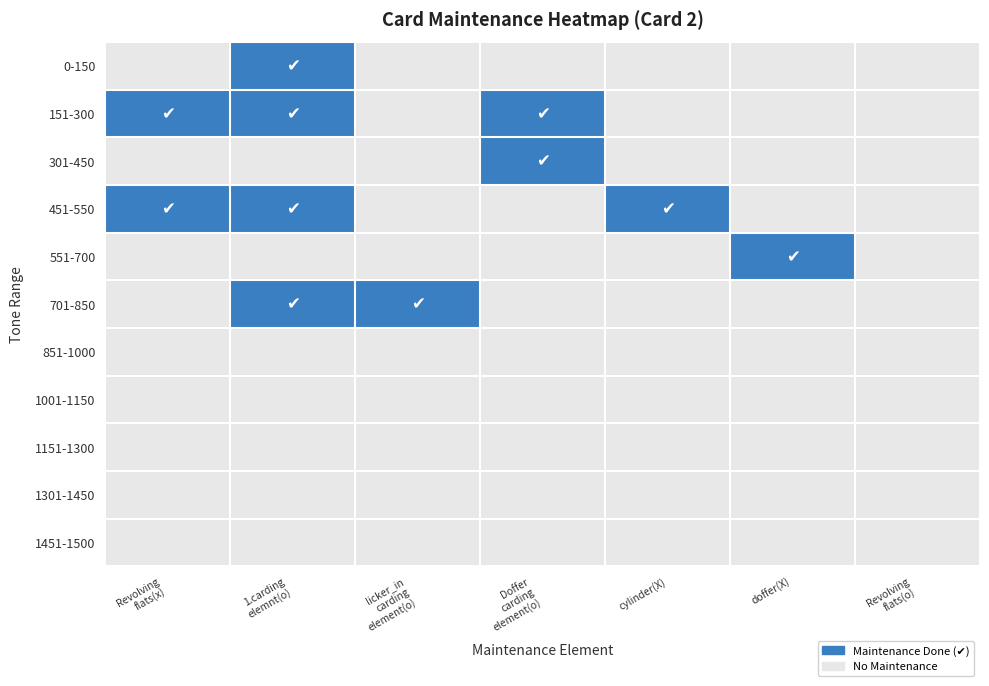

What is the total value across all series at 1.carding
elemnt(o)?

4